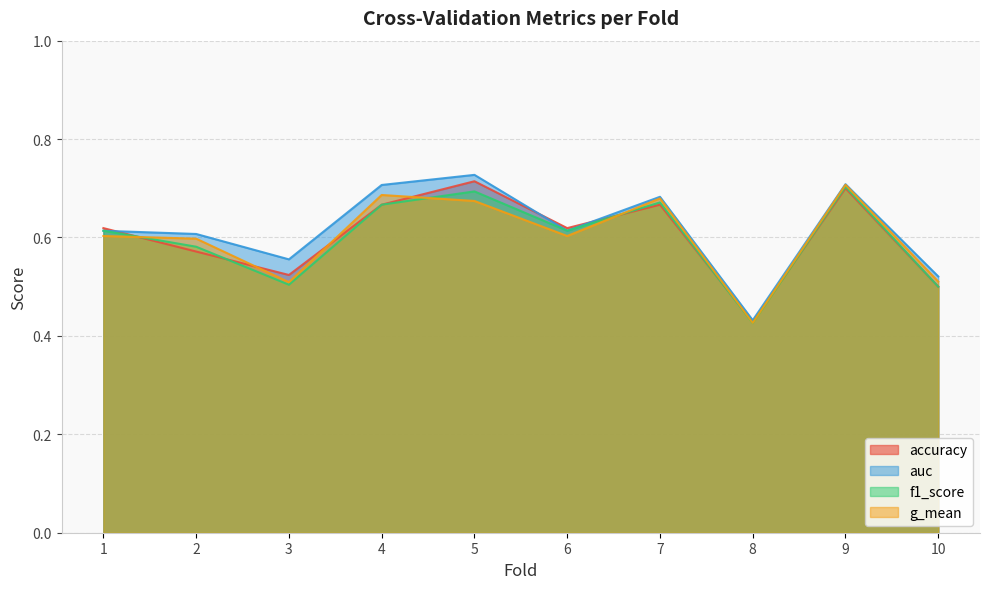

Count the g_mean values in the range 0 to 1.

10